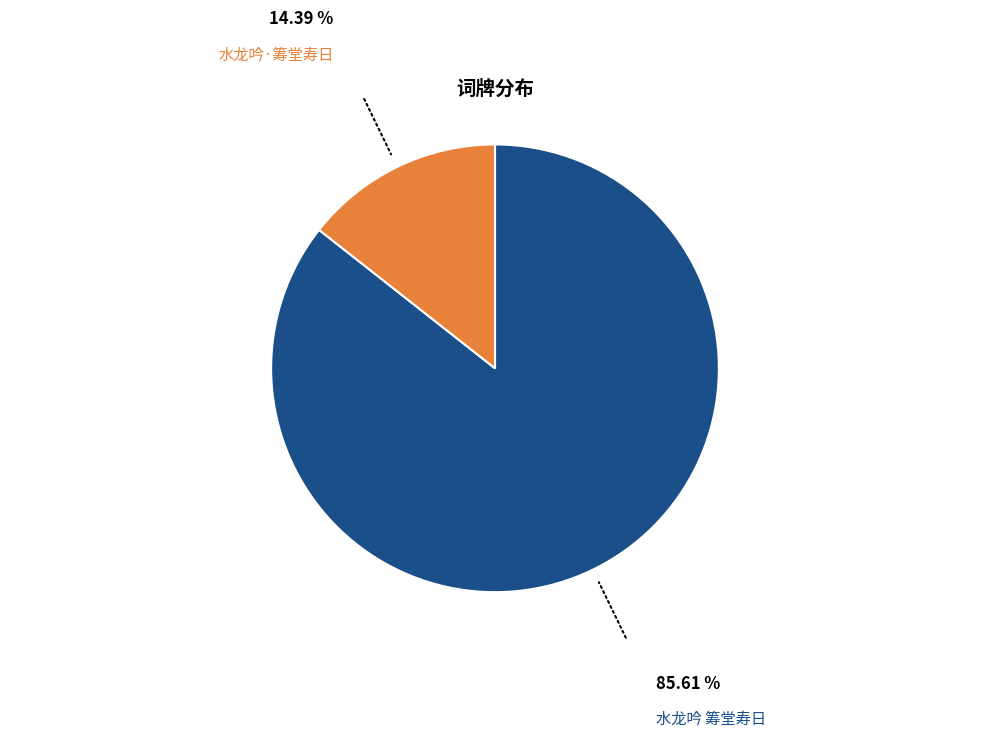

Does any single category account for the majority?

Yes